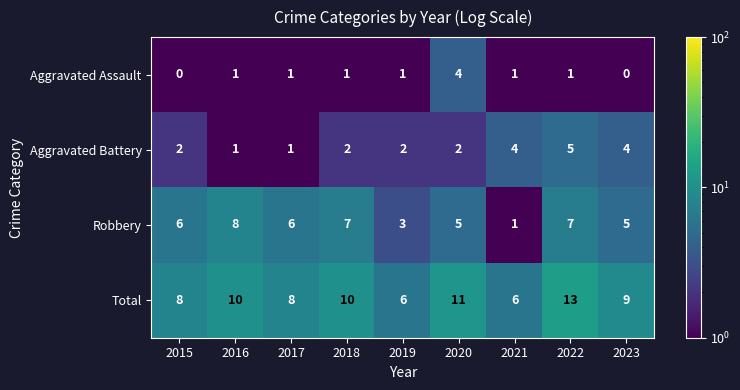

What is the difference between the highest and lowest values at 2015?

8